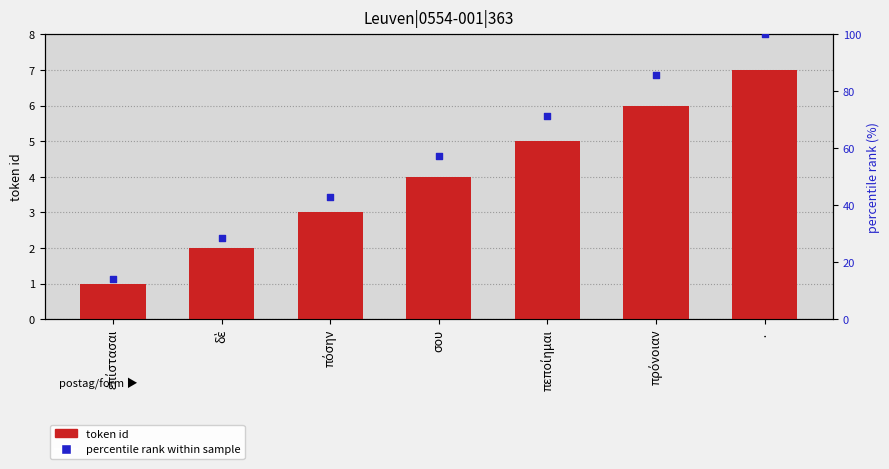

At how many categories does at least one series exceed 72?

2